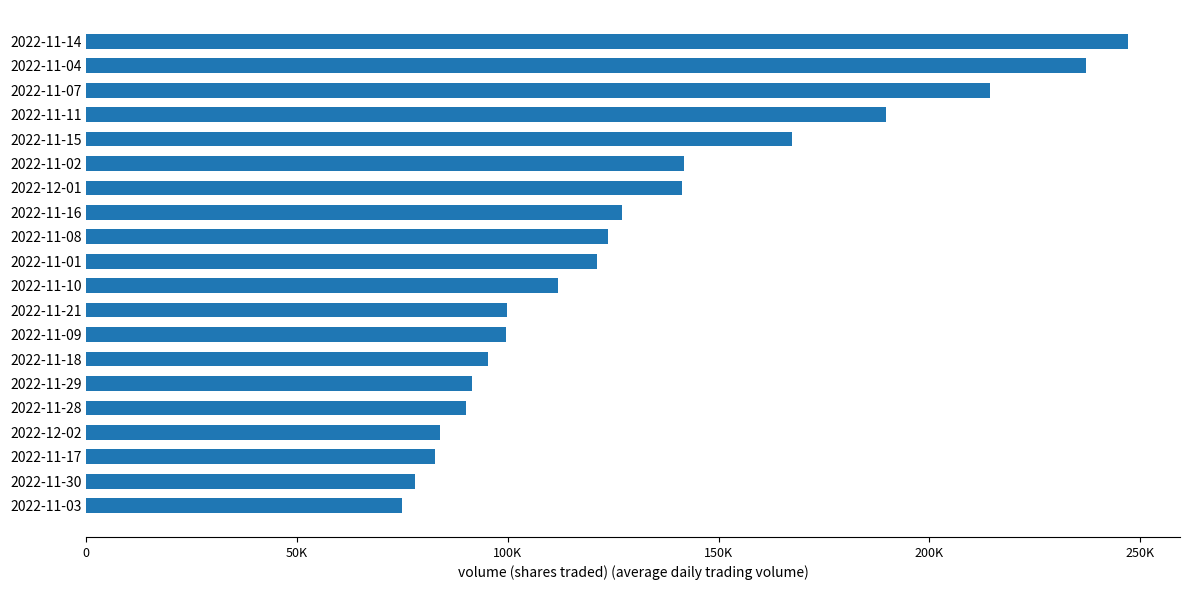

Does the chart contain any negative values?

No